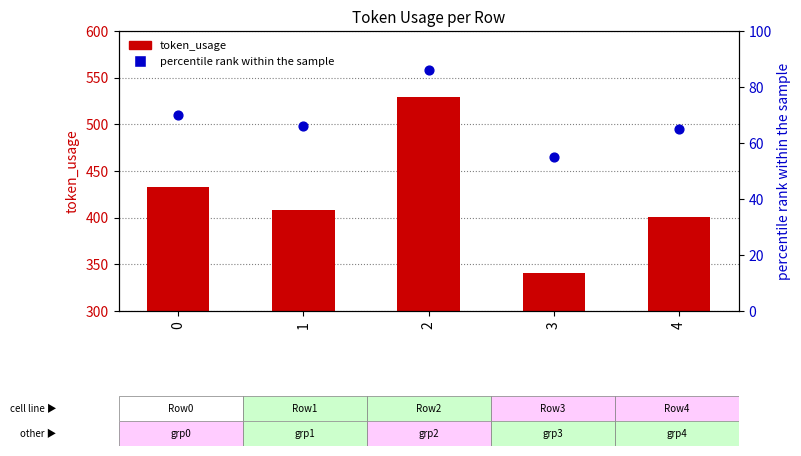

Which series has the largest total across all categories?

token_usage